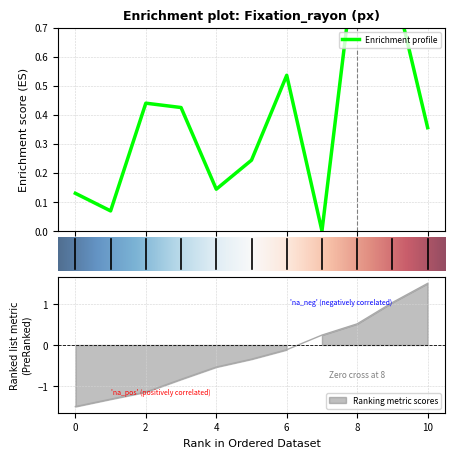

Which has a higher value, 7 or 1?

1